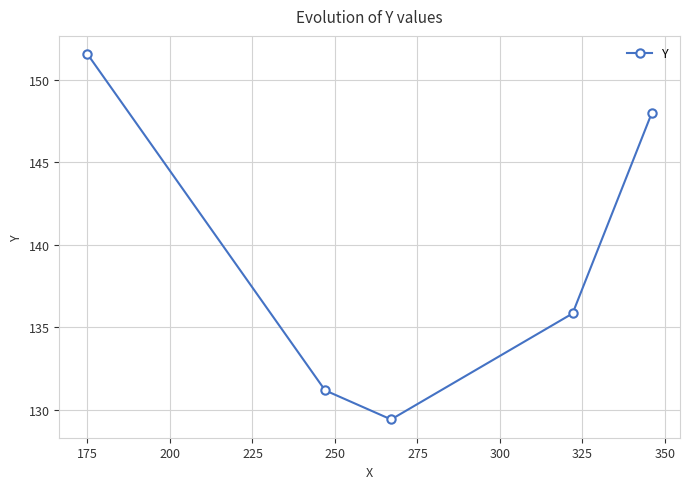

What is the minimum value shown in the chart?

129.4